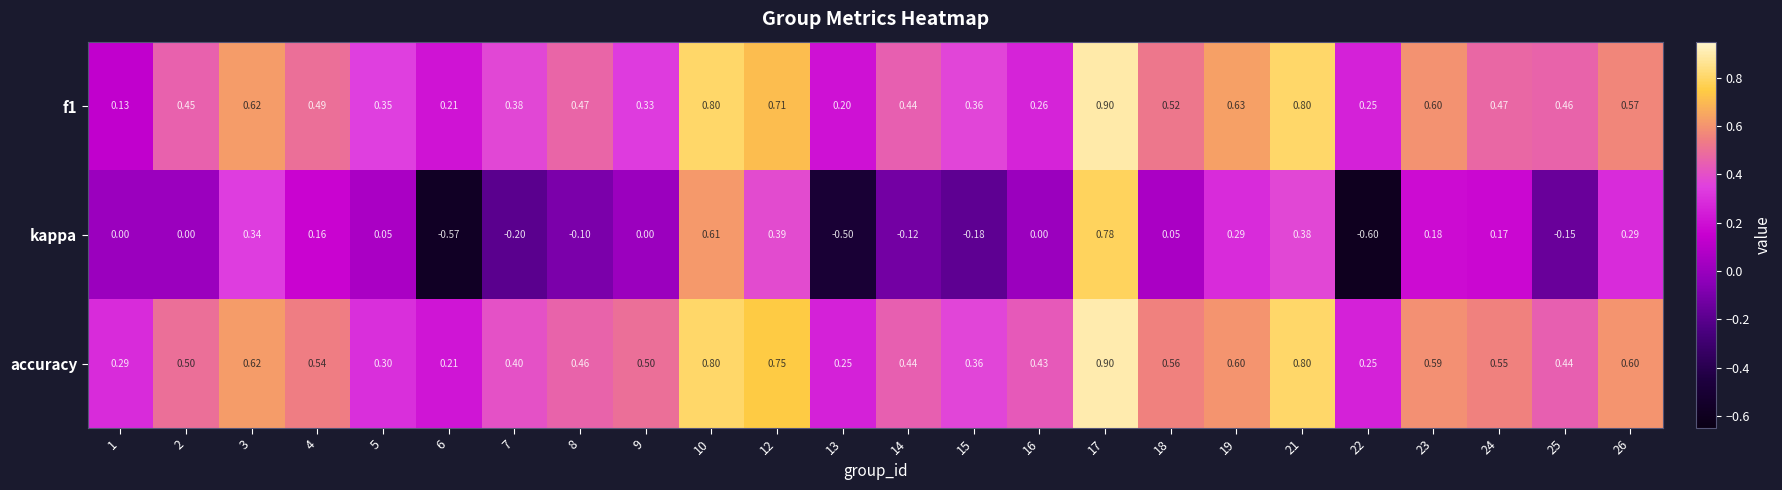

Which series has the largest total across all categories?

accuracy